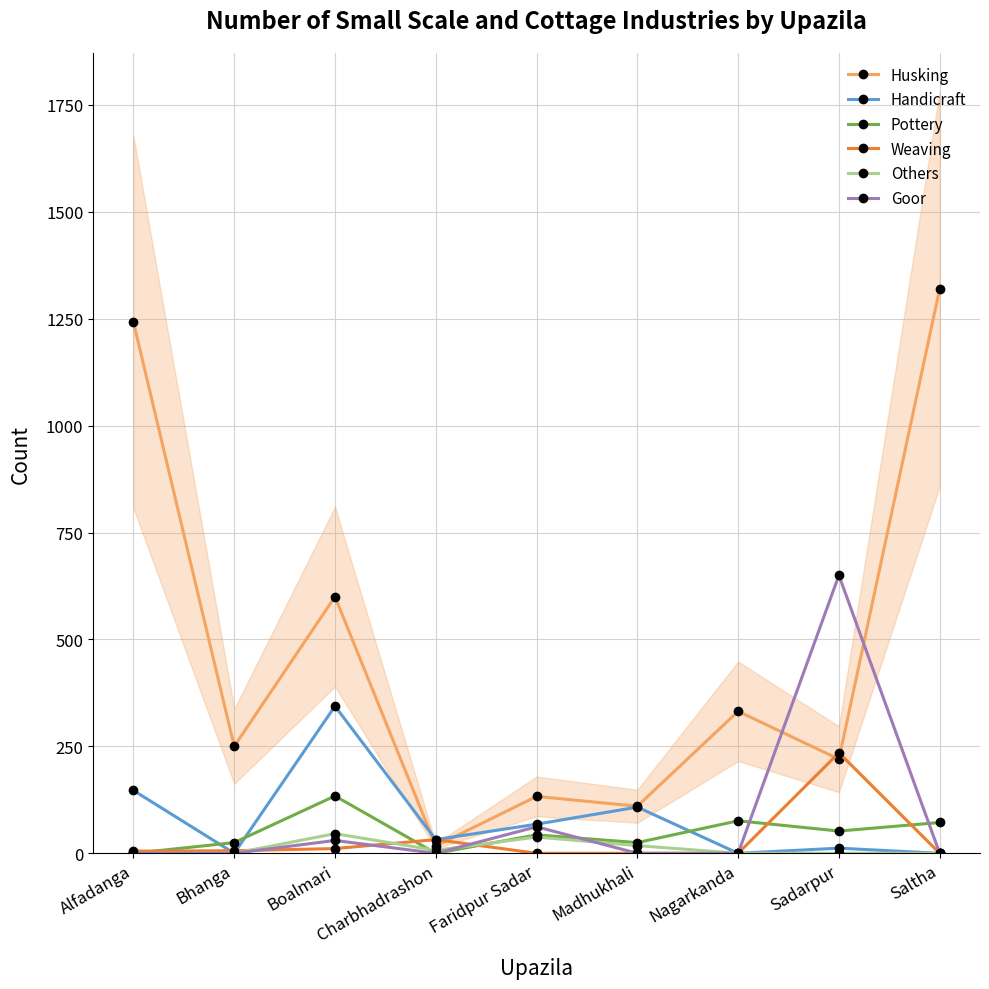

What is the total value across all series at Saltha?

1392